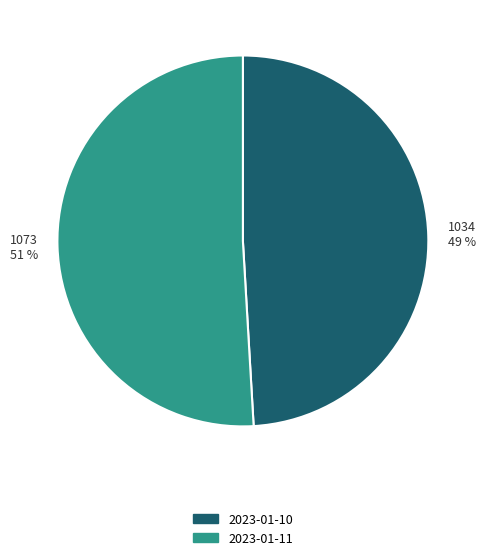

Which slice represents more than half of the pie?

2023-01-11